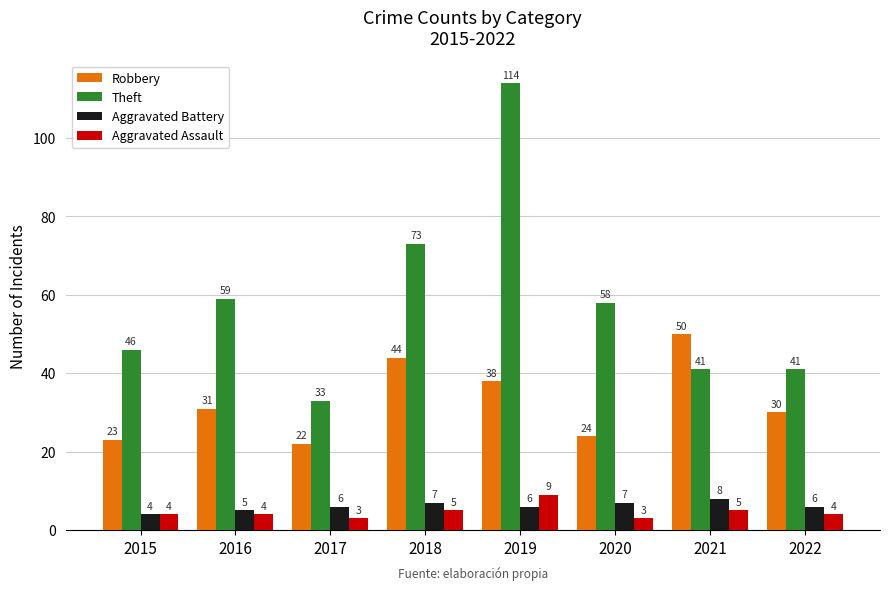

What is the maximum value shown in the chart?

114